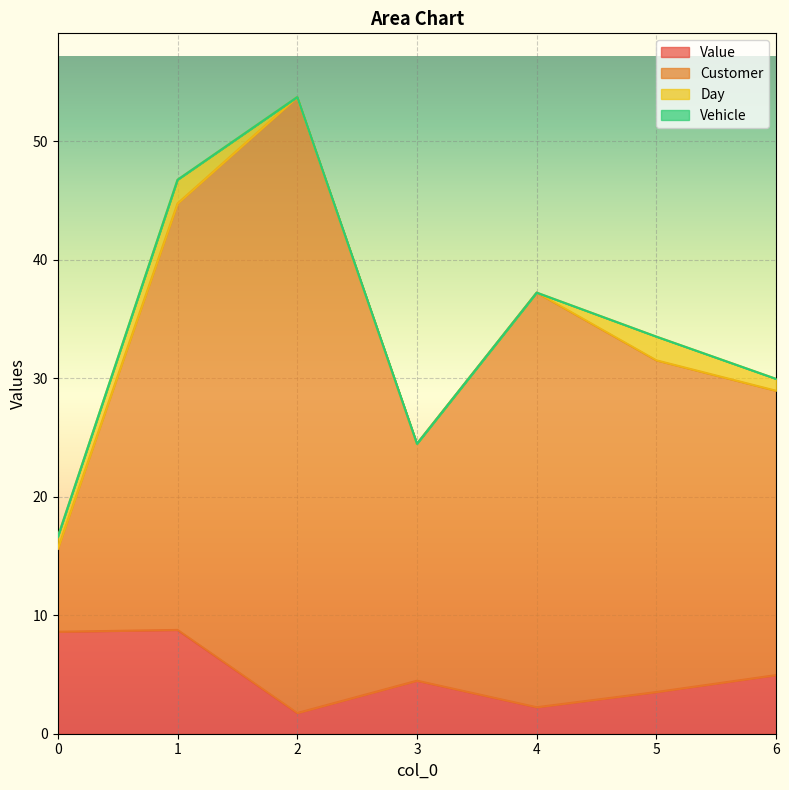

What is the total value across all series at 3?

24.5